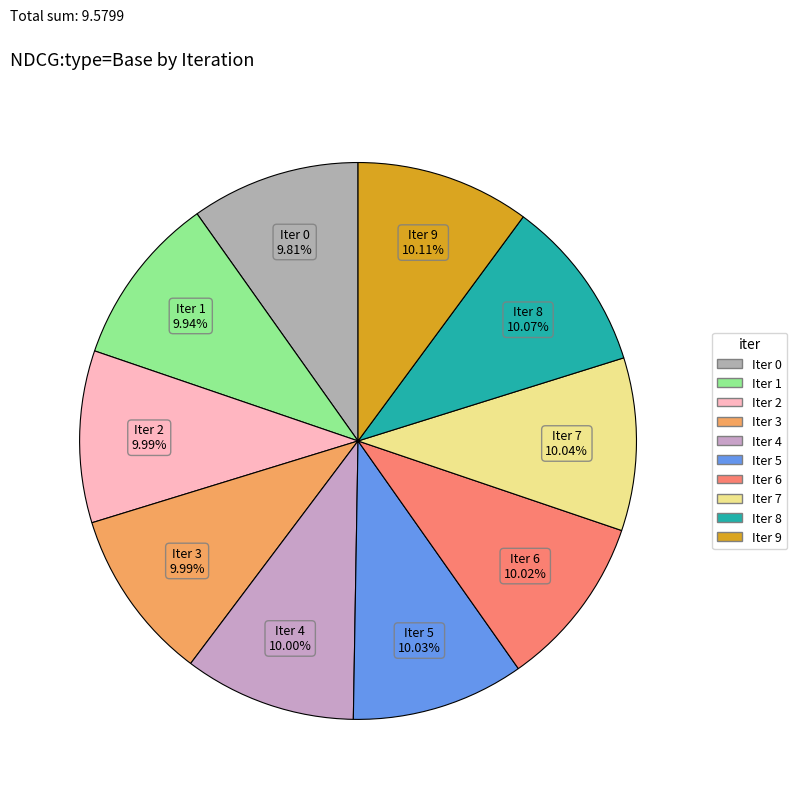

How many segments does this pie chart have?

10